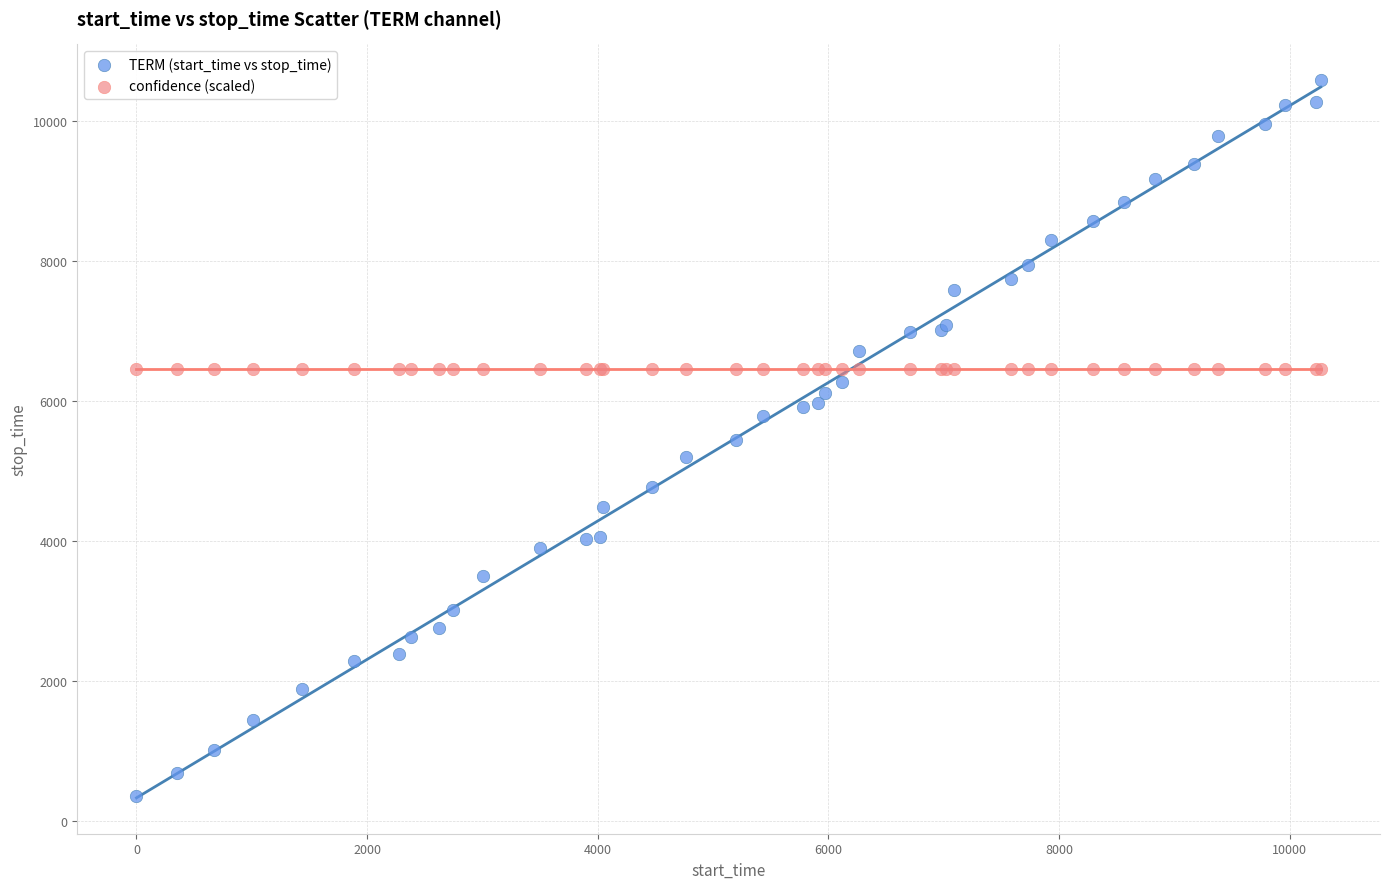

Which series contains the lowest Y value?

TERM (start_time vs stop_time)